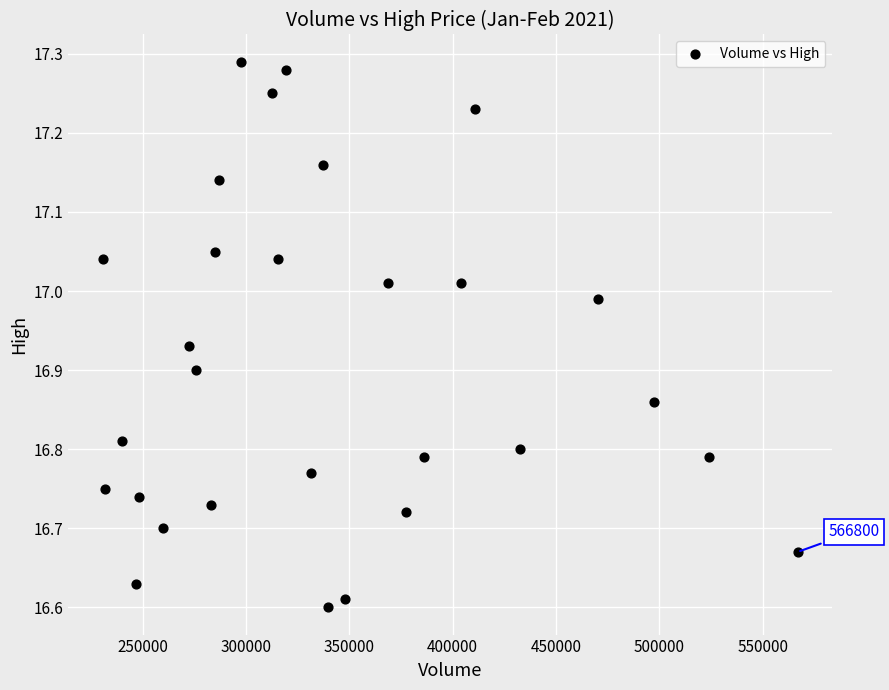

What is the range of Y values (max minus min)?

0.7